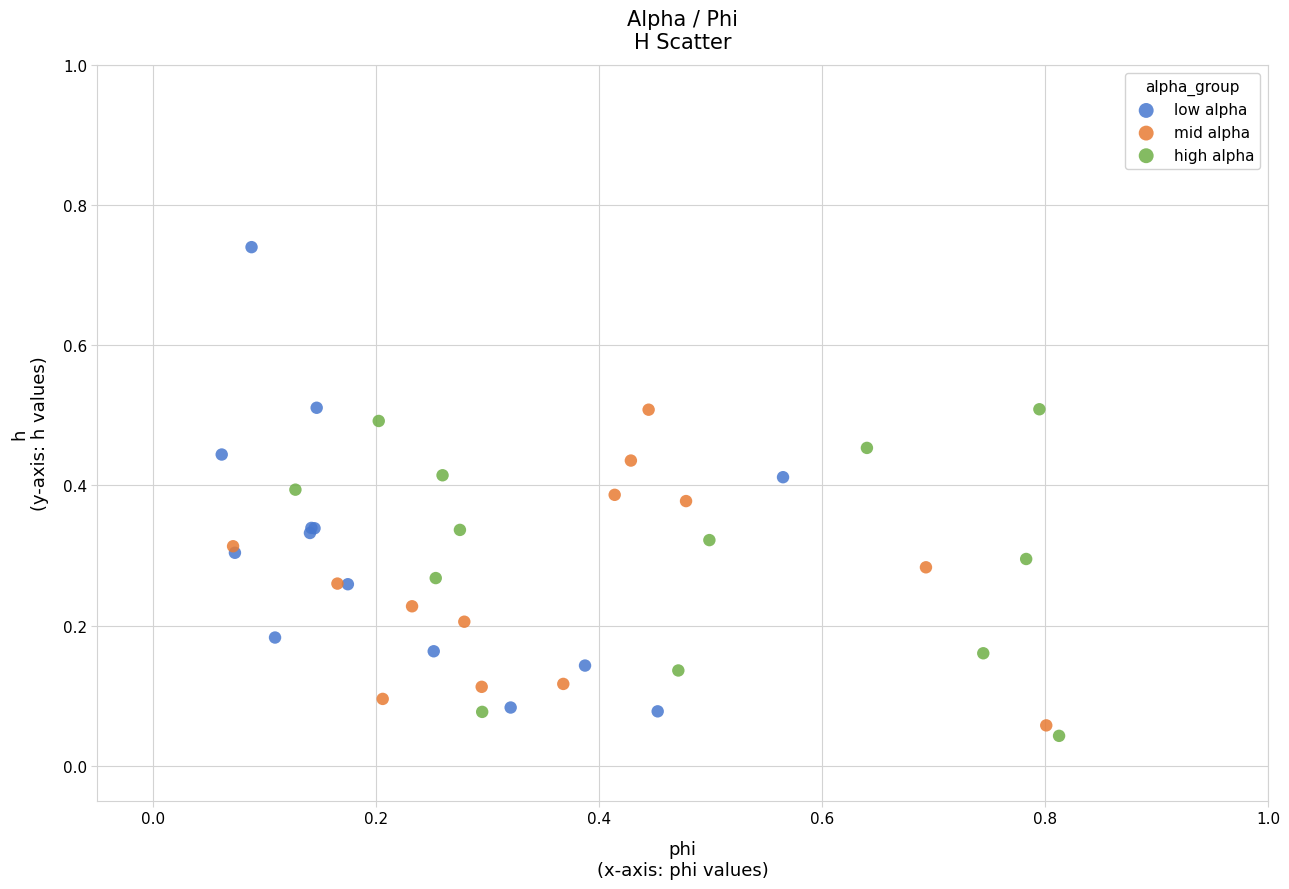

Which series has the largest Y range (max minus min)?

low alpha